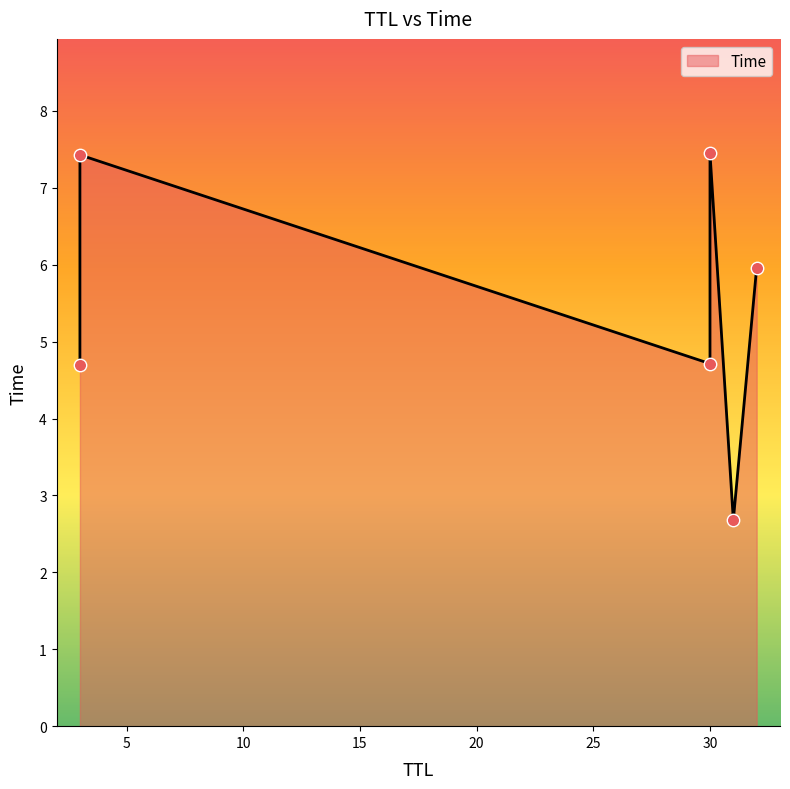

Between 30 and 3, which is larger?

30